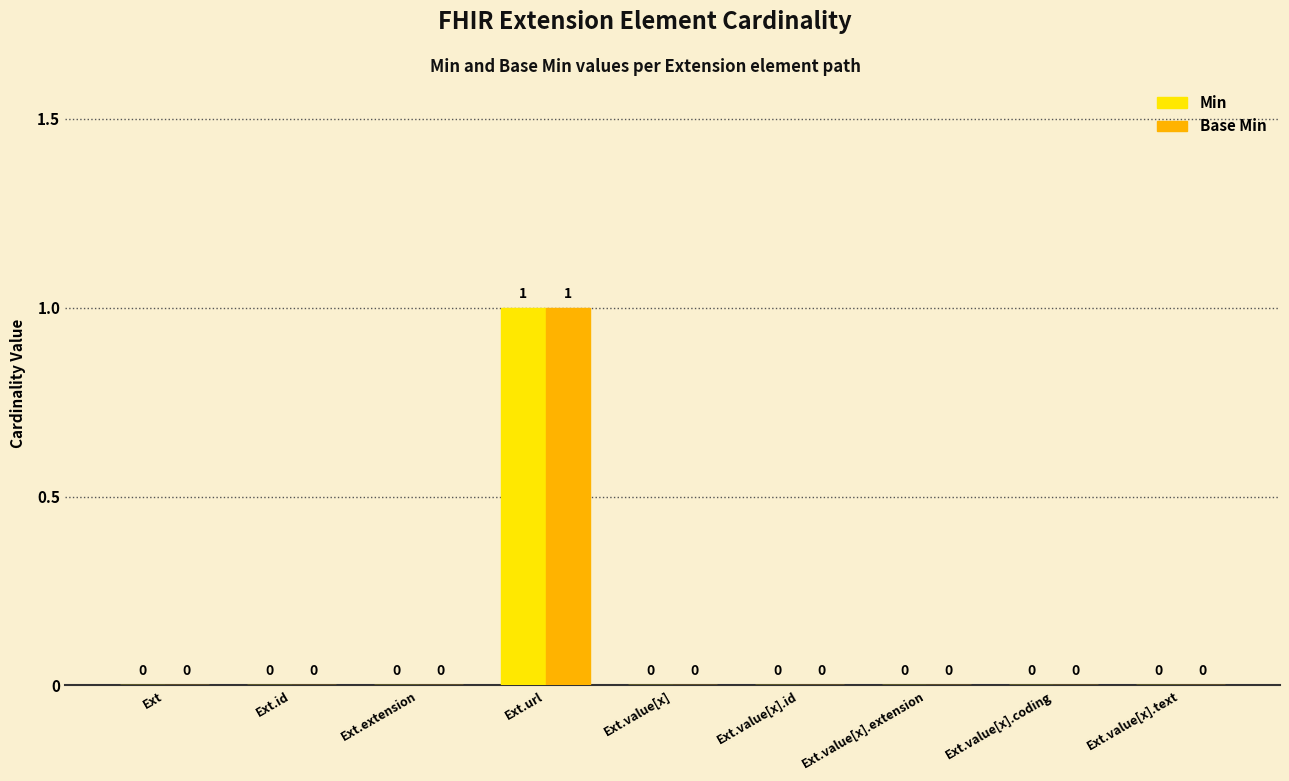

What are all the series names shown in the legend?

Min, Base Min